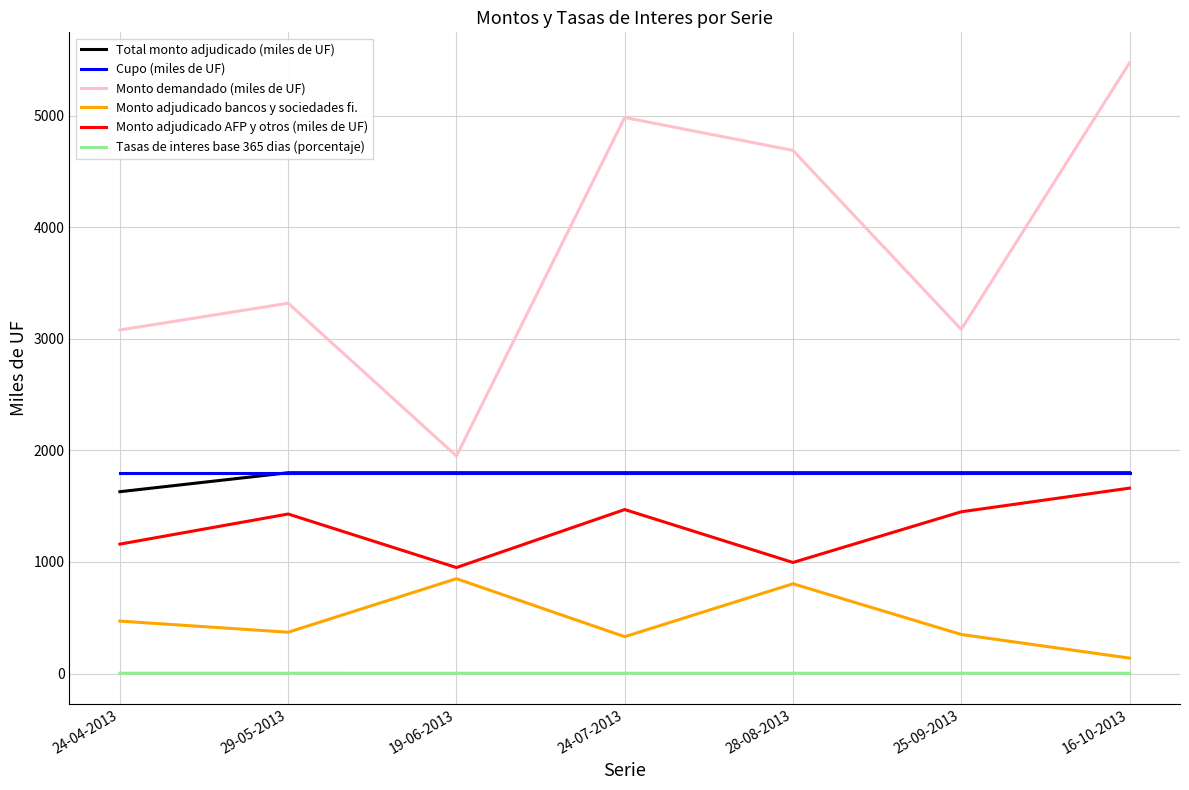

True or false: Tasas de interes base 365 dias (porcentaje) has a value of 2.2 at 28-08-2013.

True